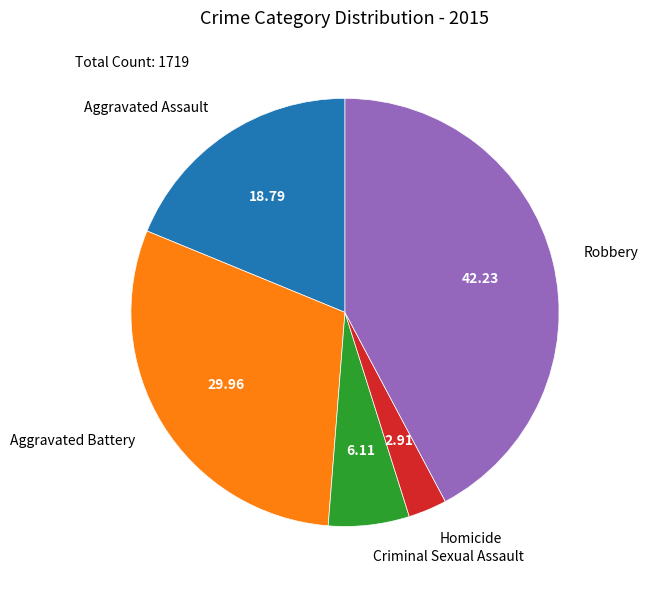

Is Aggravated Assault the majority of the pie?

No